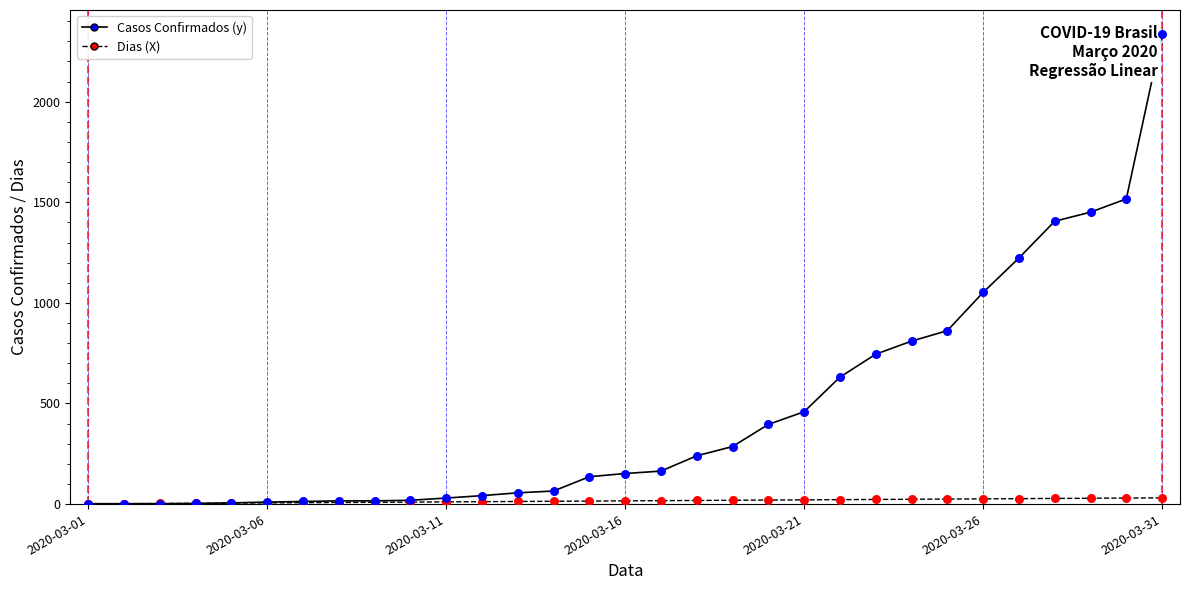

At how many categories does at least one series exceed 991?

6